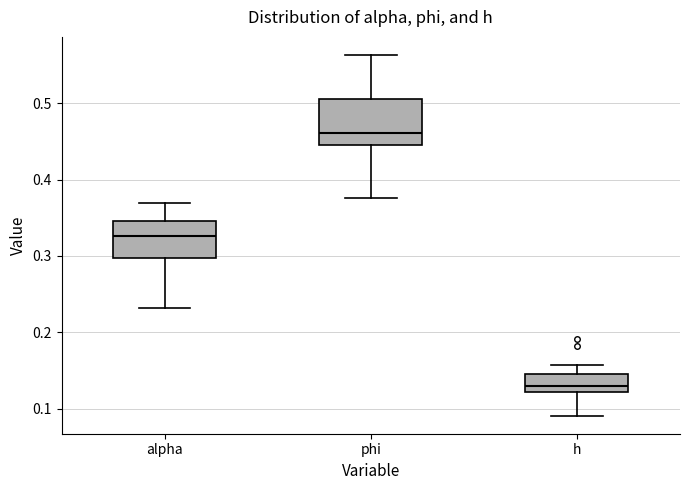

Which box is the tallest, from its lower edge to its upper edge?

phi